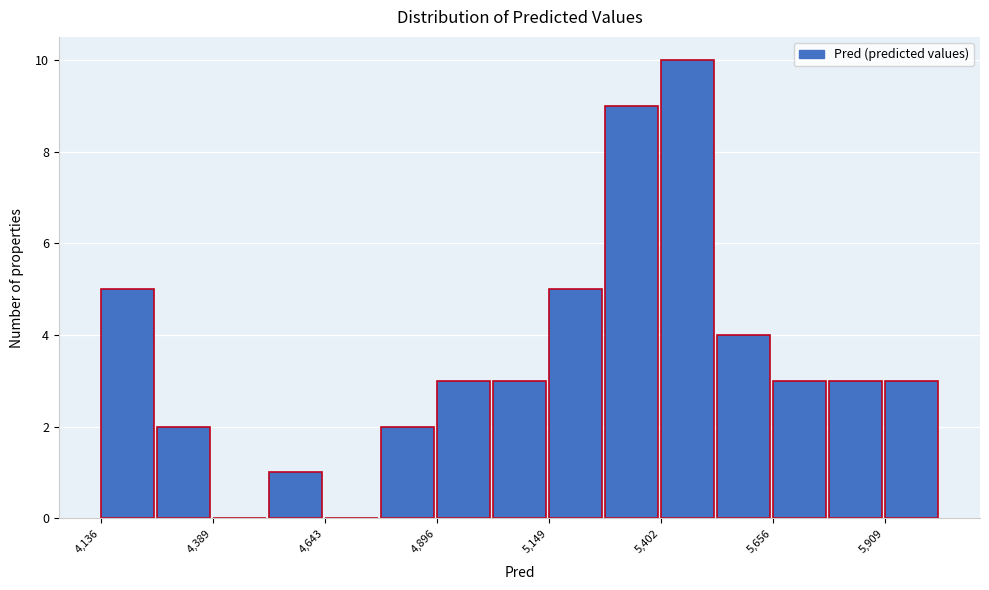

Around what value on the x-axis is the tallest bar? Give the approximate position of its centre, as read against the axis.

5450